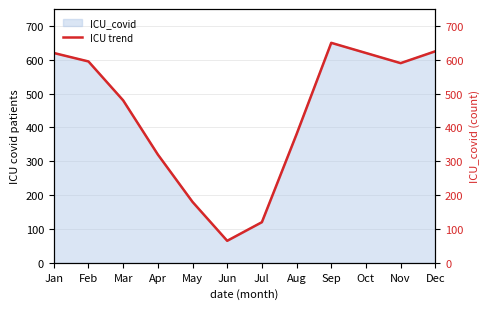

Which has a higher value, Jul or Nov?

Nov